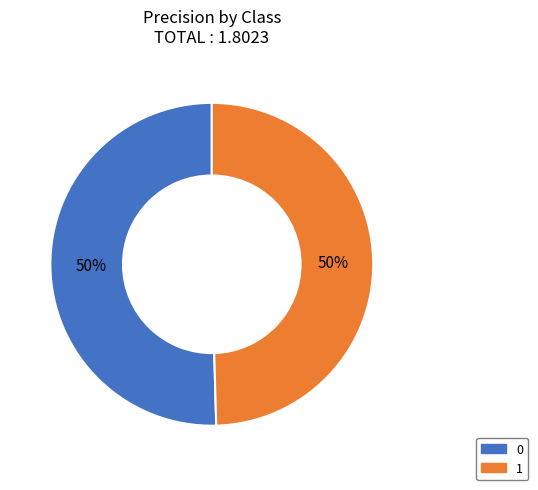

To the nearest percent, what is the average slice percentage?

50%